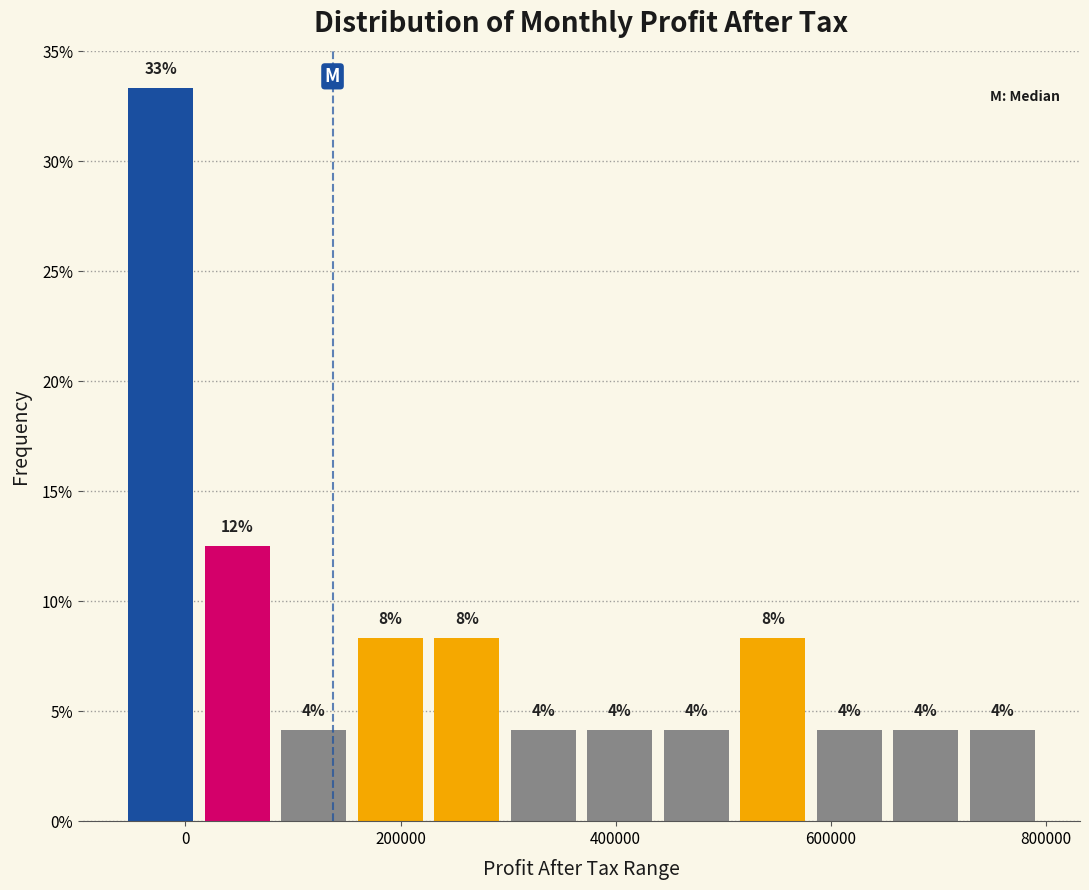

Read against the x-axis, roughly where is the centre of the tallest bar?

-20000